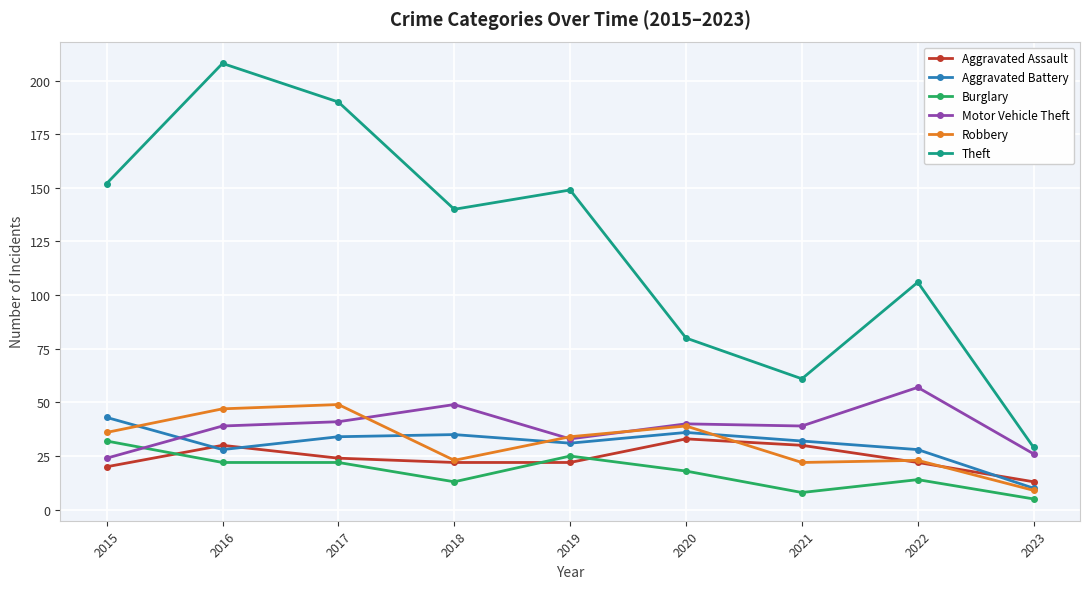

True or false: Motor Vehicle Theft and Aggravated Assault cross at least once.

False